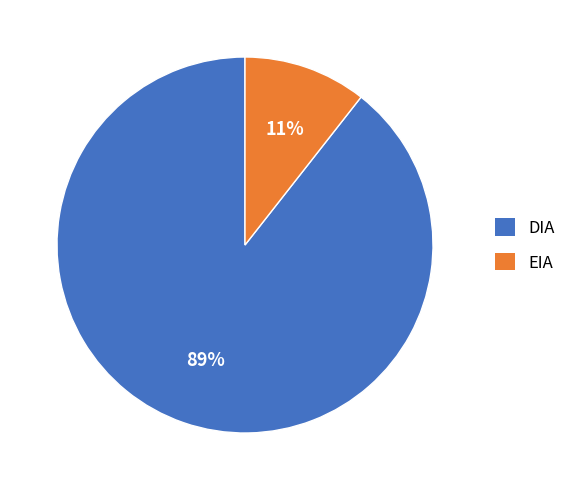

The EIA slice represents 1% of the pie. True or false?

False